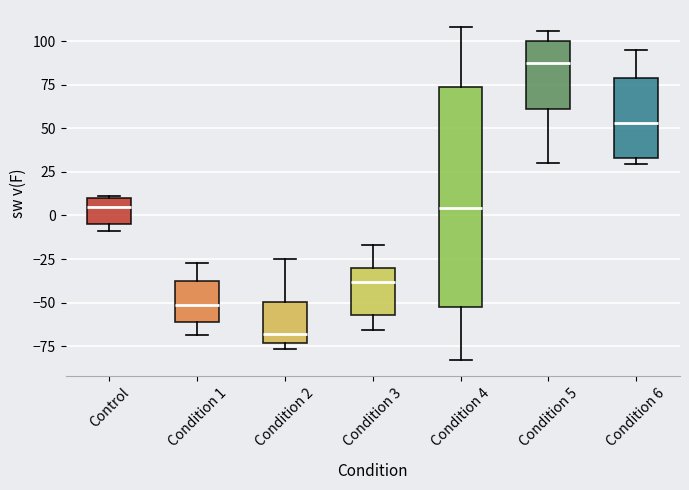

Reading left to right, transcribe this box plot: for each box, give where its median line is, the range the box spans, and where its two whiskers end, as read against the y-axis. The values are not printed on the chart, so give them approximately, as read against the axis.

Control: median 5, box -5 to 10, whiskers -10 to 10
Condition 1: median -50, box -60 to -40, whiskers -70 to -25
Condition 2: median -70, box -75 to -50, whiskers -75 (just below the box's lower edge) to -25
Condition 3: median -40, box -55 to -30, whiskers -65 to -15
Condition 4: median 5, box -50 to 75, whiskers -85 to 110
Condition 5: median 85, box 60 to 100, whiskers 30 to 105
Condition 6: median 55, box 35 to 80, whiskers 30 to 95